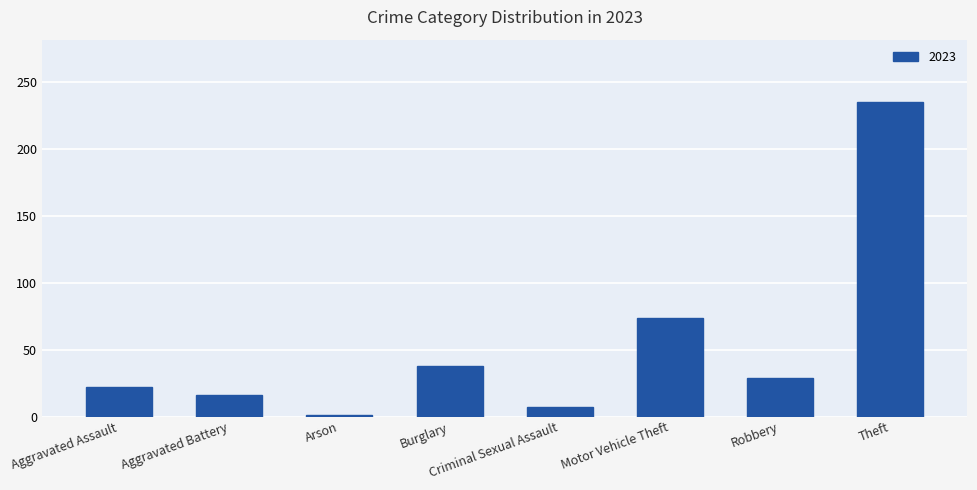

At which category does the chart reach its minimum across all series?

Arson